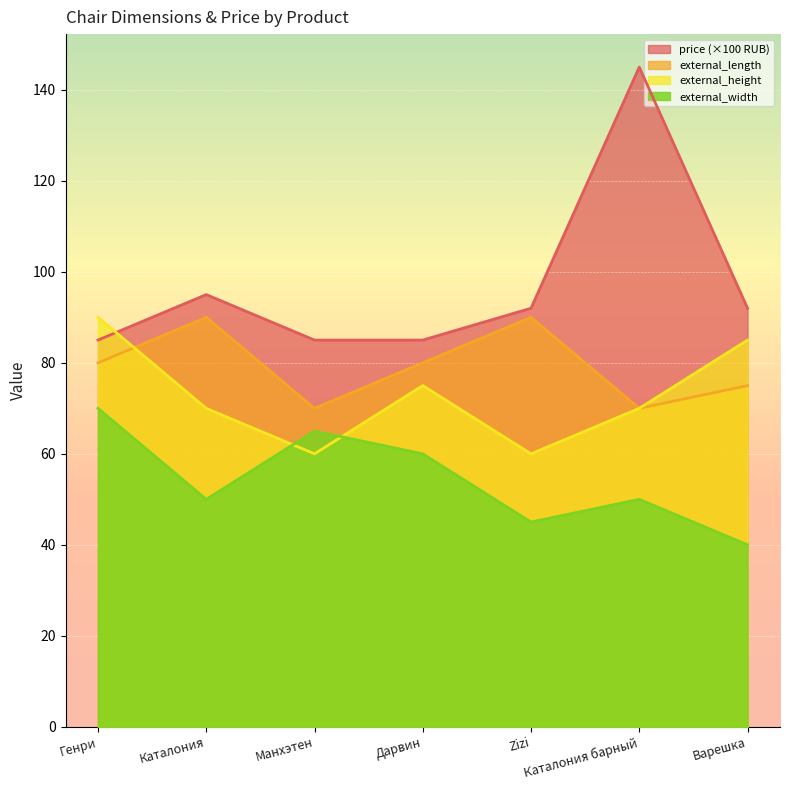

The value of external_length at Варешка is 75. True or false?

True